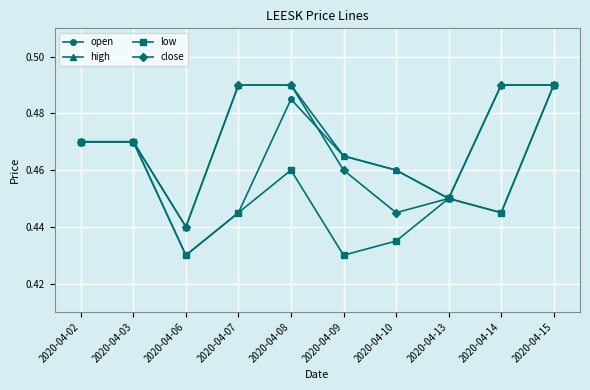

At which label does open reach its minimum?

2020-04-06